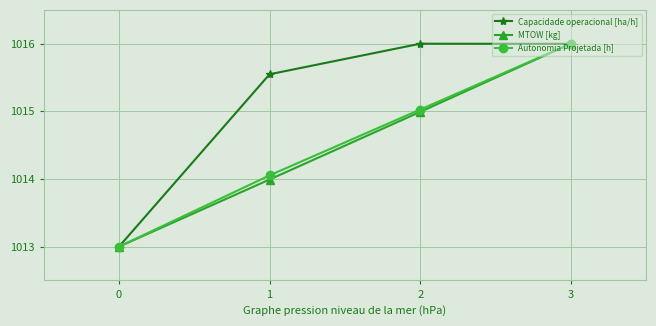

What value does the Autonomia Projetada [h] series have at 3?

1016.0